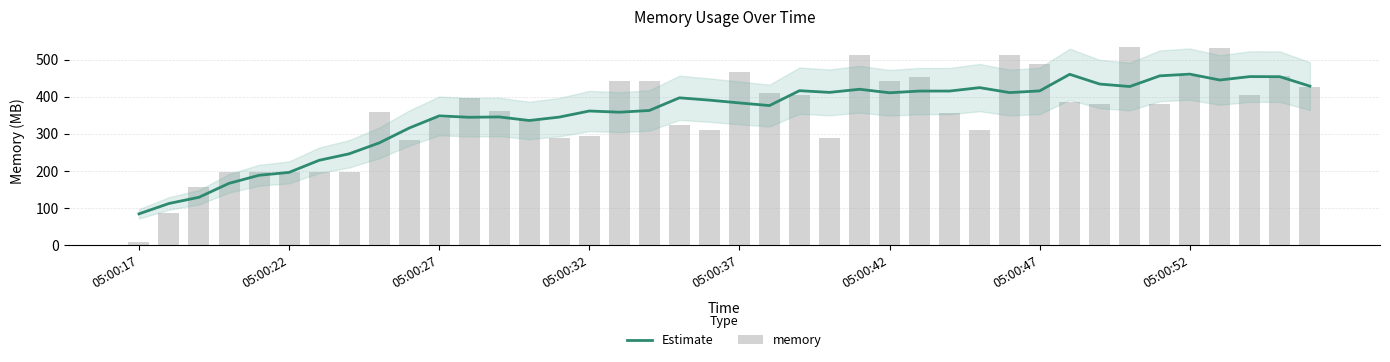

What is the value of the memory bar at the 18th from the left?

442.6